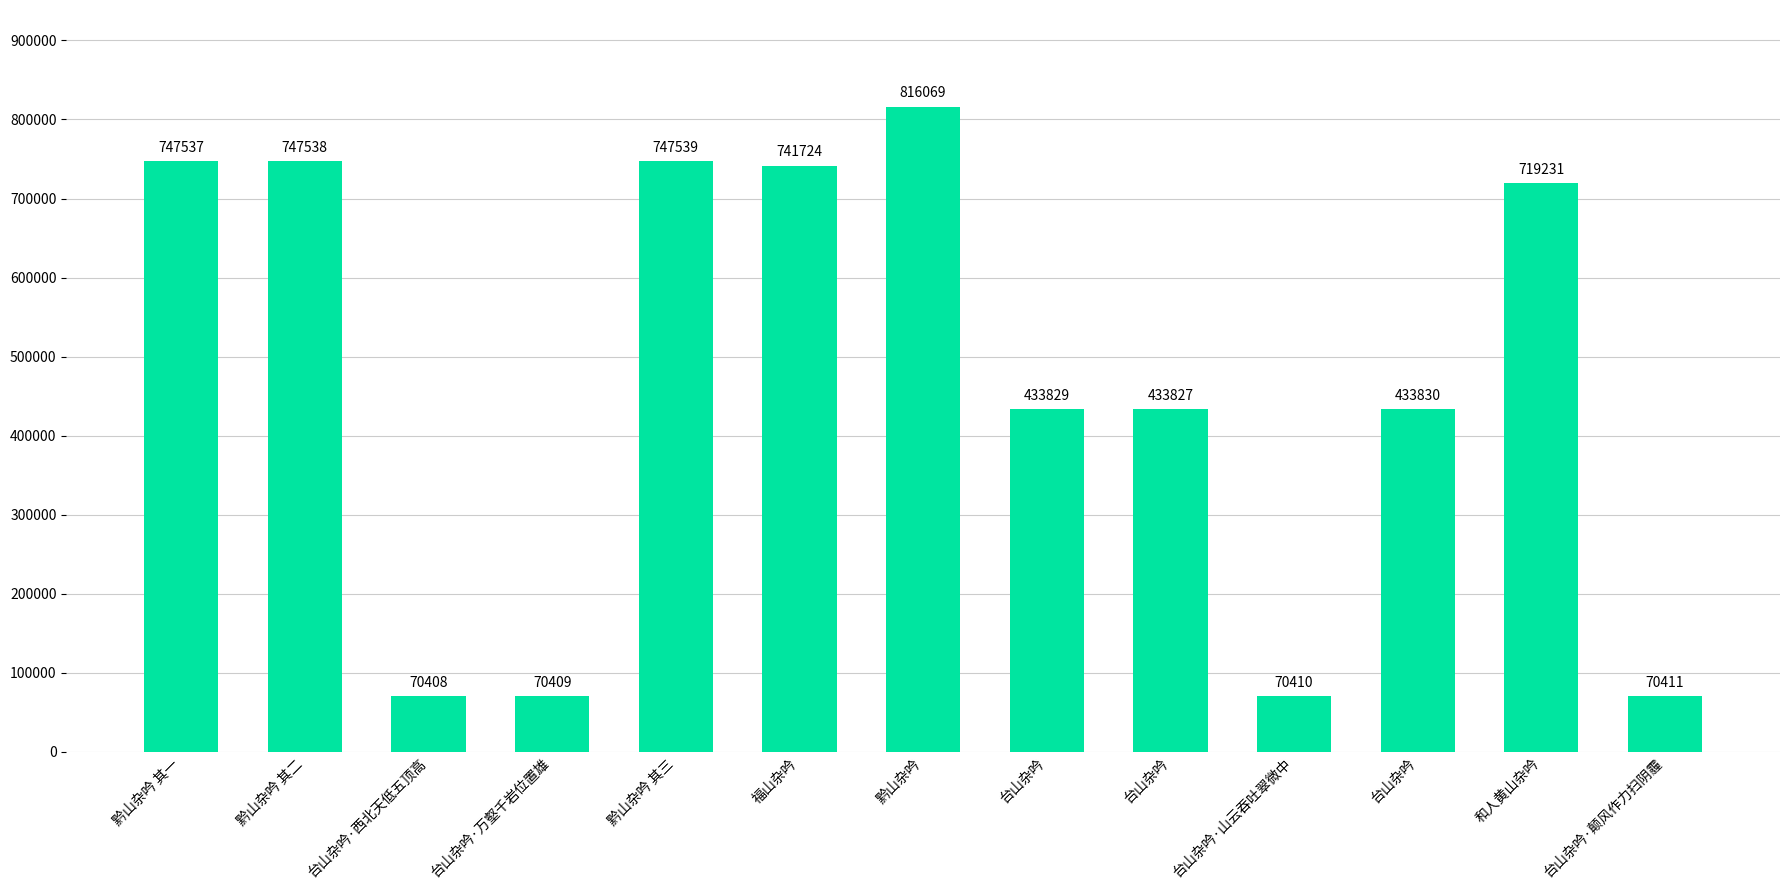

Is it true that the value at 黔山杂吟 其三 is 447292?

False